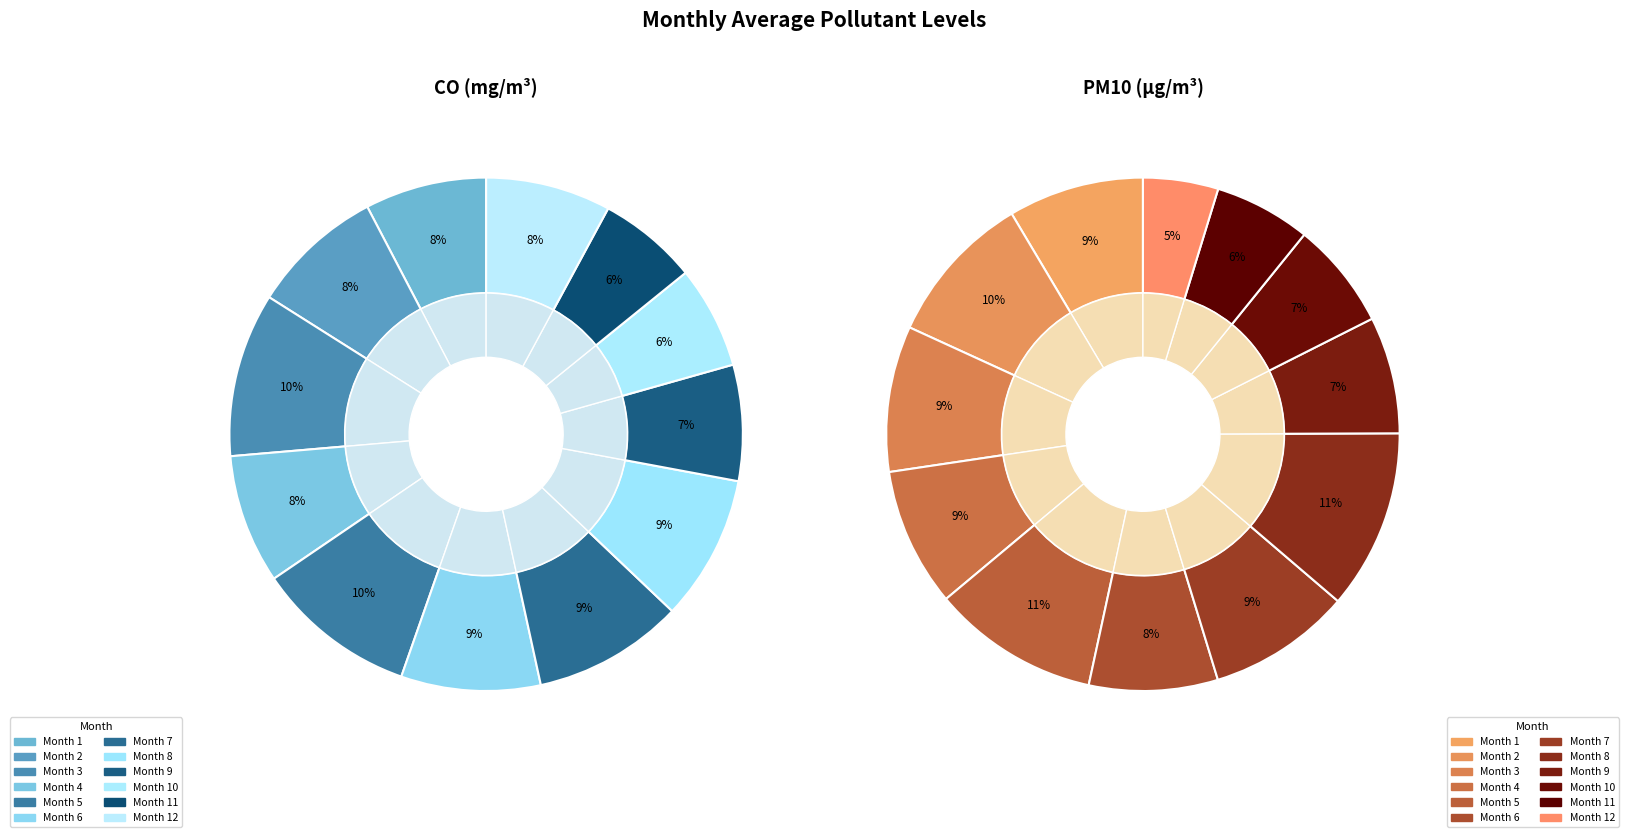

How much of the chart is everything except 12?

92.1%